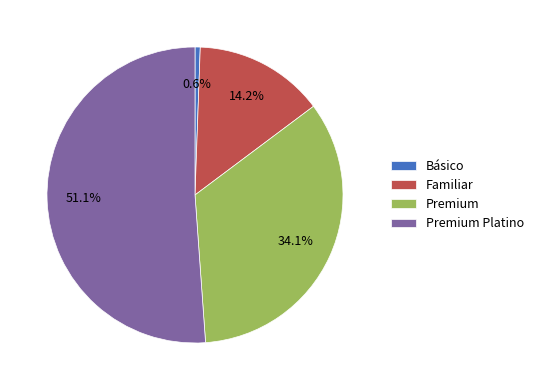

Is it true that Premium is 34% of the pie?

True